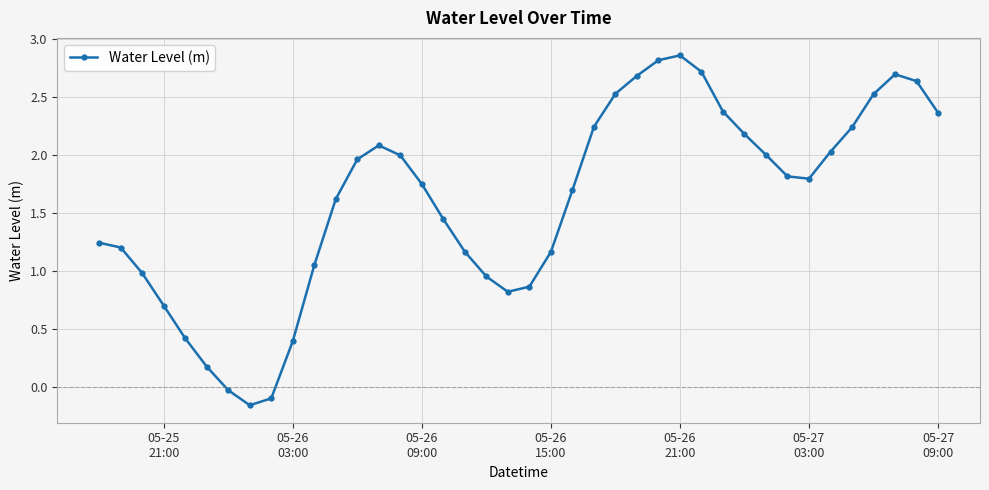

How many positive values are there?

37